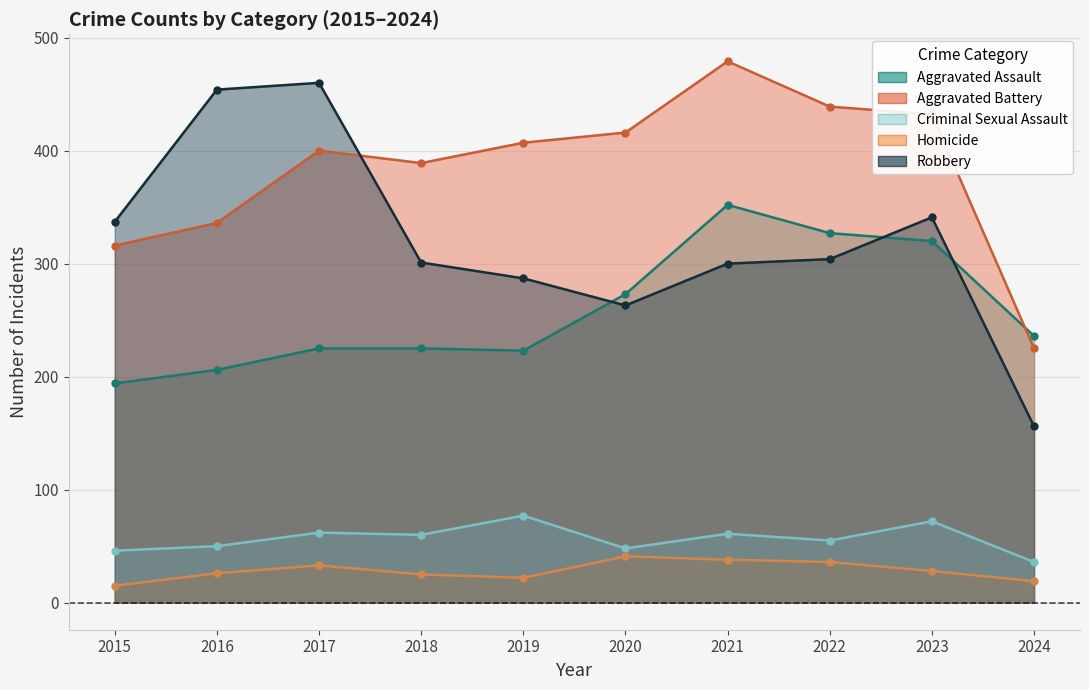

How many data points does each series have?

10